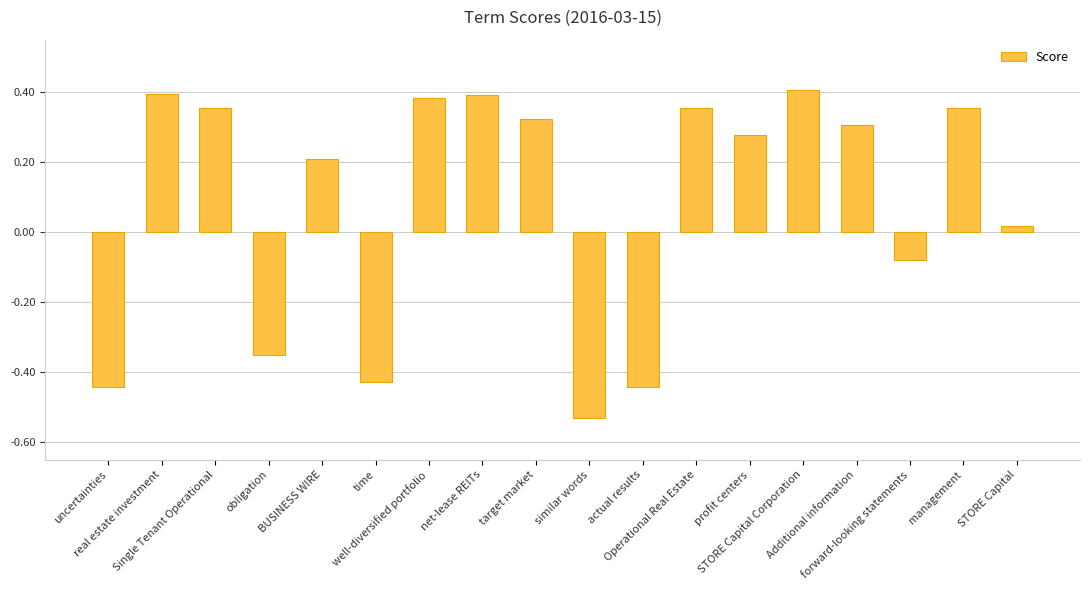

Where is the data nearest to the value 0?

STORE Capital